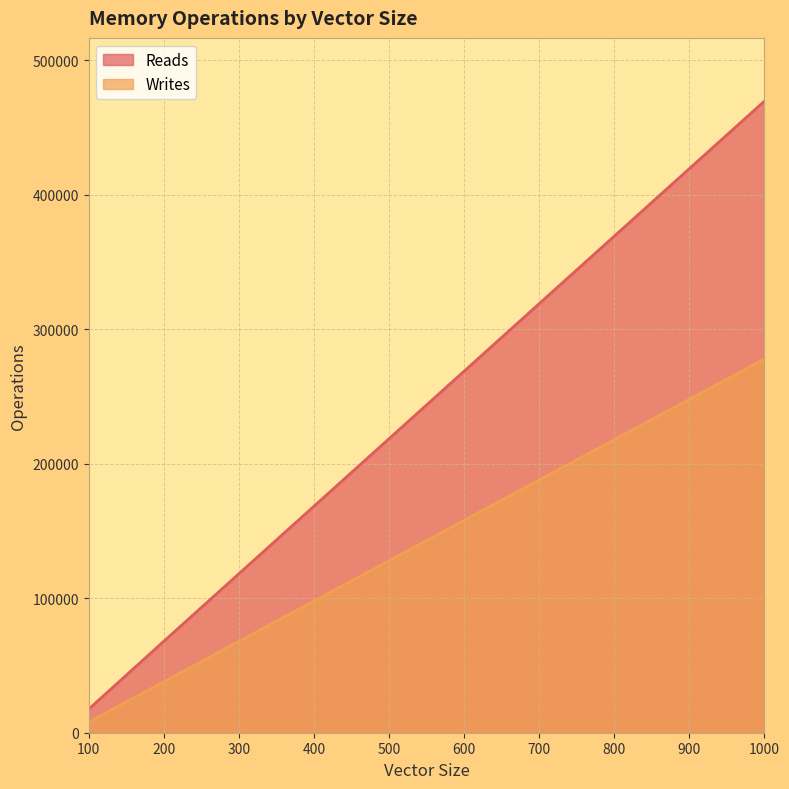

What is the value of the Writes point at the 5th from the left?

127947